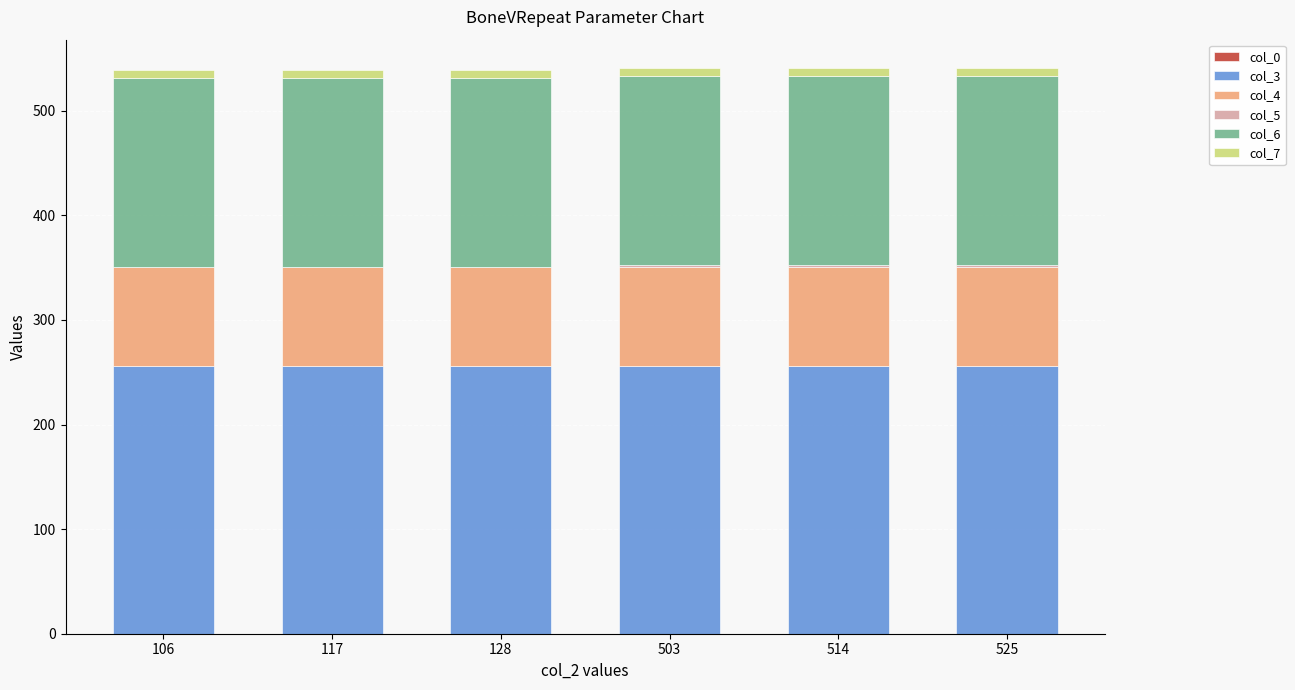

At how many categories does at least one series exceed 197?

6